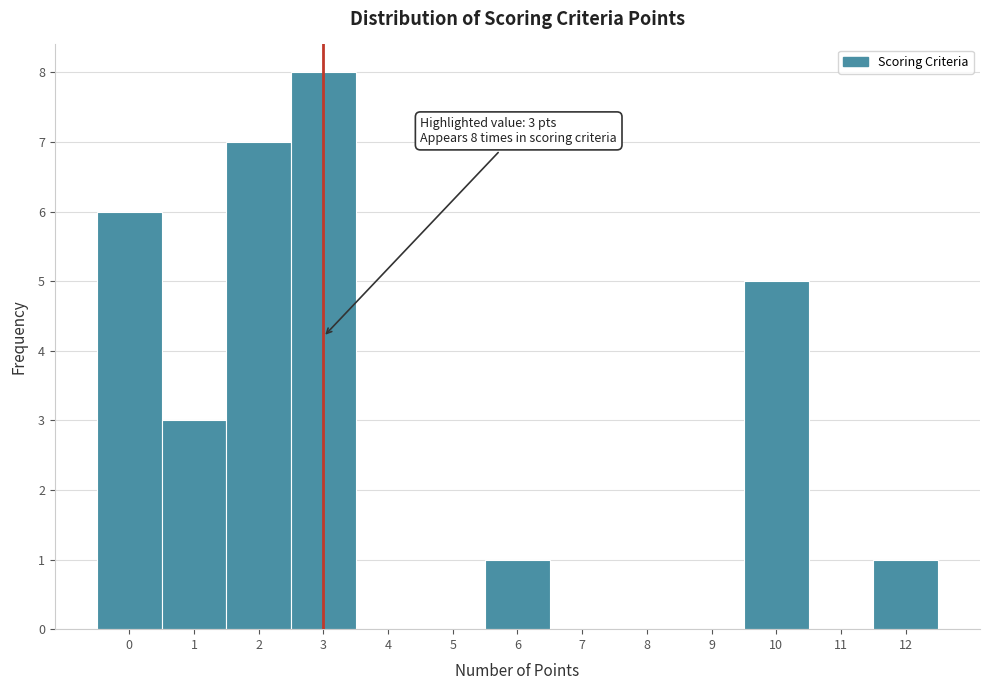

Which range on the x-axis has the tallest bar?

2.5 to 3.5